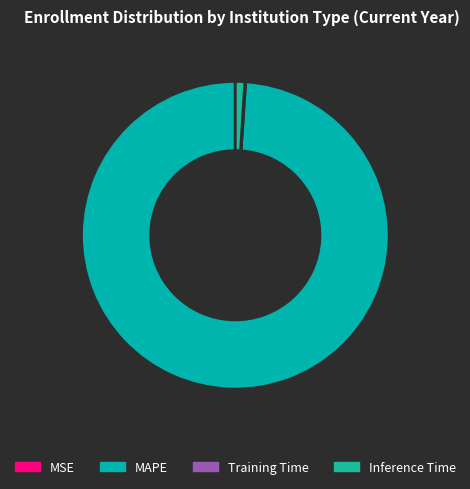

To the nearest percent, what portion does MAPE represent?

99%